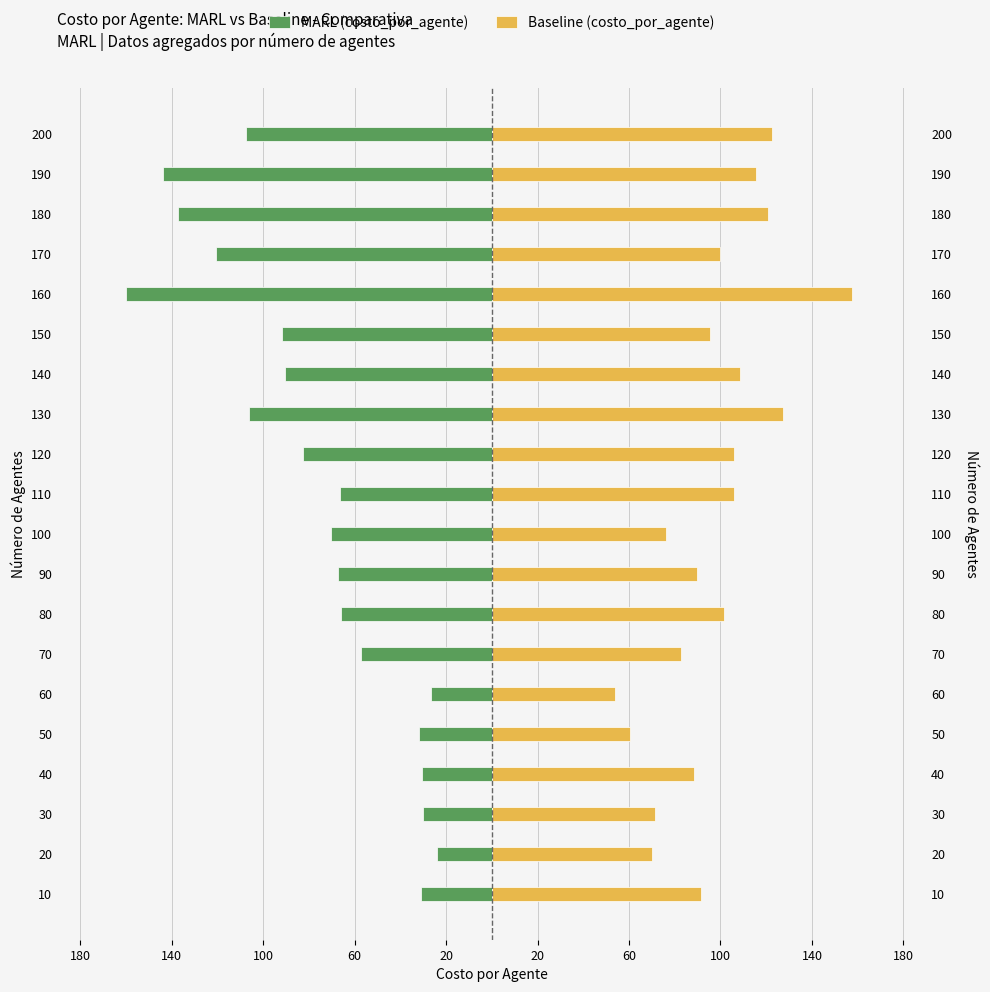

How many values in the Baseline (costo_por_agente) series exceed 99?

10